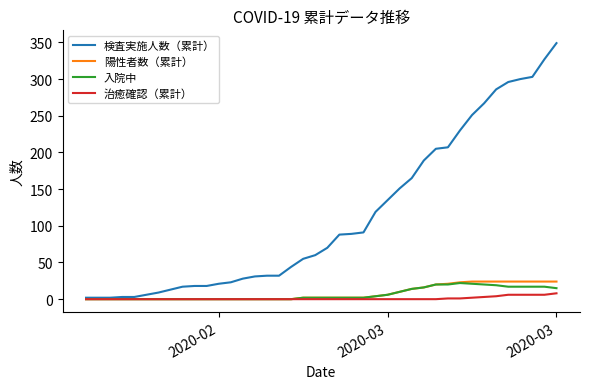

Which series has the widest spread of values?

検査実施人数（累計）